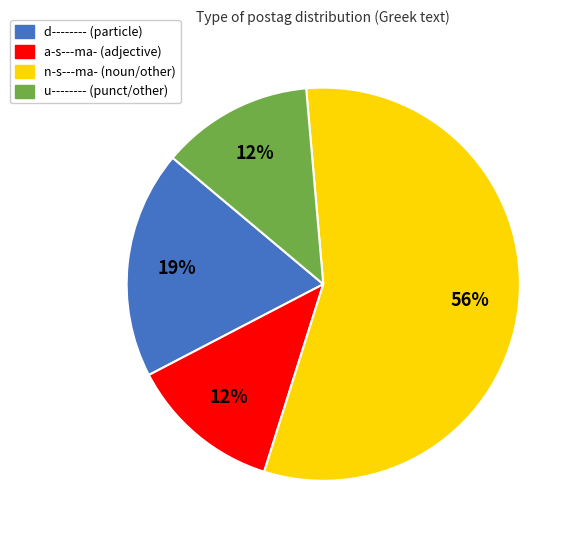

To the nearest percent, what is the difference between the n-s---ma- (noun/other) and d-------- (particle) slice percentages?

37%